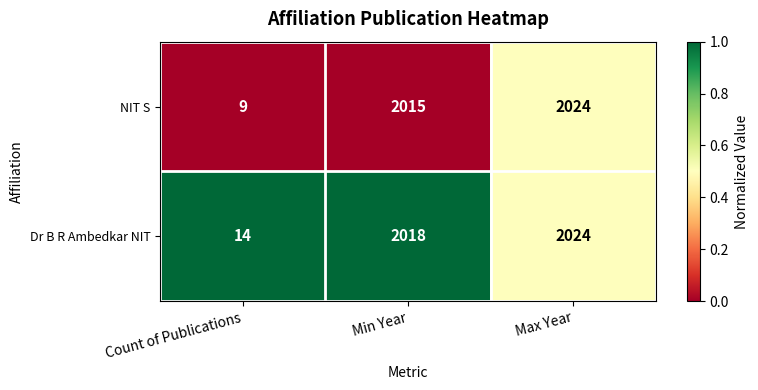

At which label is Dr B R Ambedkar NIT closest to 1019?

Min Year